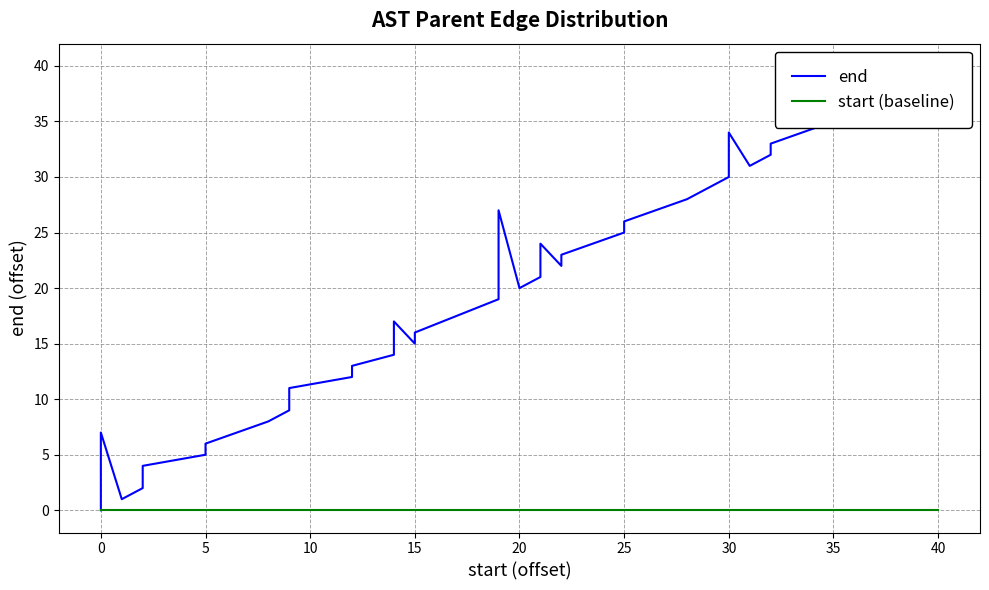

How many data points does each series have?

40